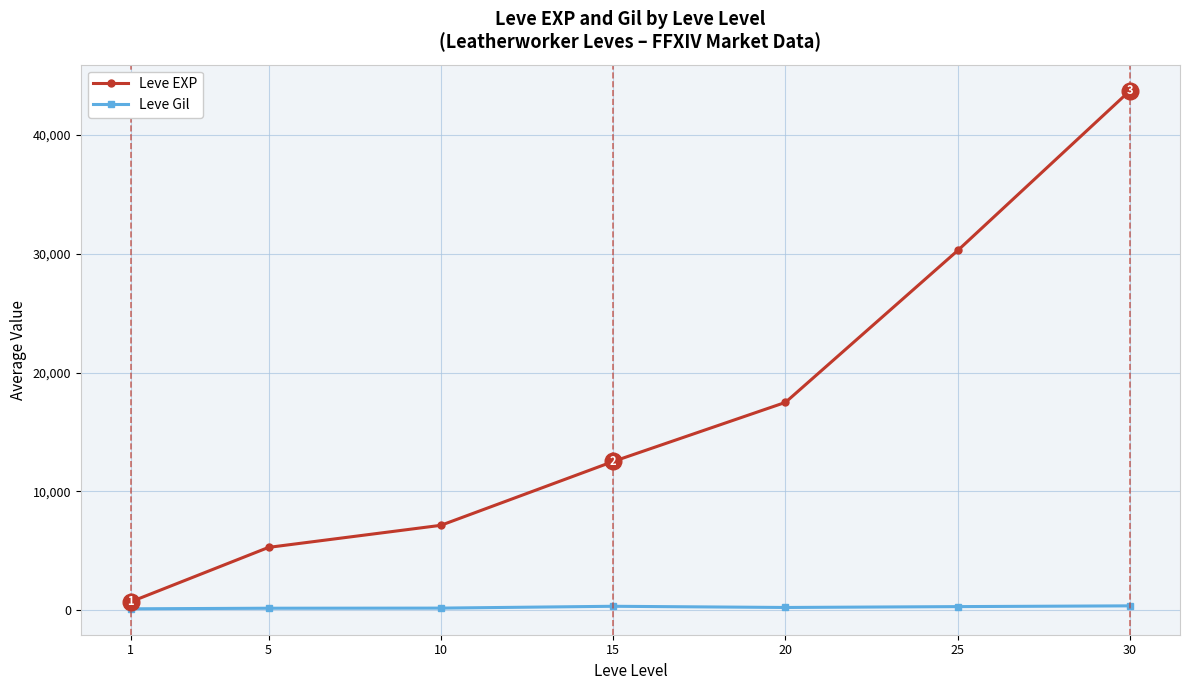

Which series has the largest total across all categories?

Leve EXP